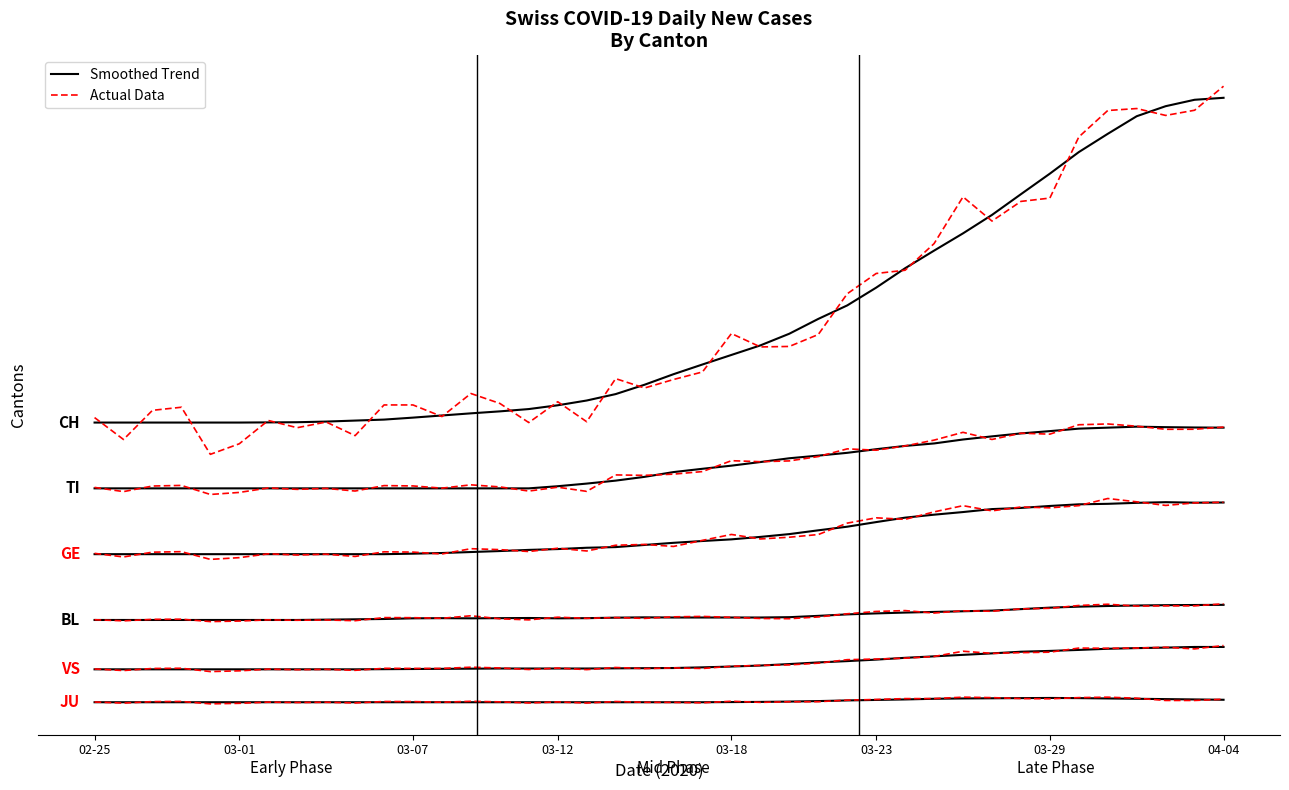

Reading right to left, what are all the values shown in this chart?

Smoothed: 394.8	392.4	384.6	372.4	351.0	328.8	302.6	277.6	252.4	230.0	209.0	187.6	164.0	142.4	126.0	108.0	93.8	82.2	70.6	58.8	46.0	34.6	26.8	21.0	16.4	13.6	11.2	8.6	6.0	3.6	2.4	1.2	0.4	0.2	0.0	0.0	0.0	0.0	0.0	0.0
Actual: 408.9	379.7	373.4	381.7	379.4	347.2	272.9	268.9	245.0	274.4	217.5	185.2	181.2	156.5	107.0	92.5	91.9	108.2	61.5	52.3	42.0	53.4	1.0	25.3	-0.0	23.3	35.3	7.3	21.4	21.4	-15.9	0.7	-6.3	2.5	-25.8	-38.6	18.6	14.9	-20.6	6.0